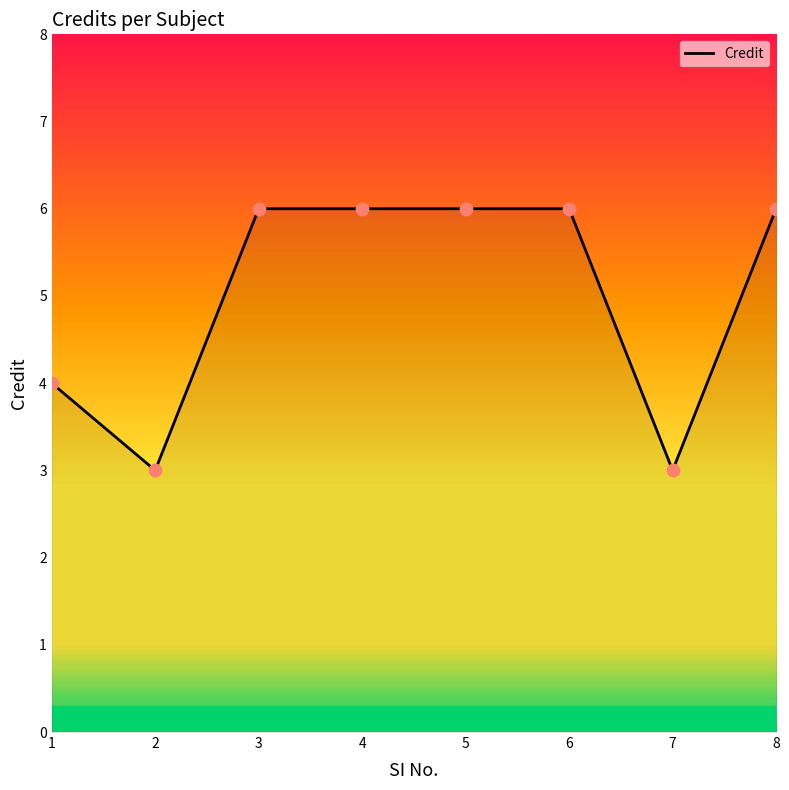

Approximately how many times larger is the value at 3 compared to 4?

1.0